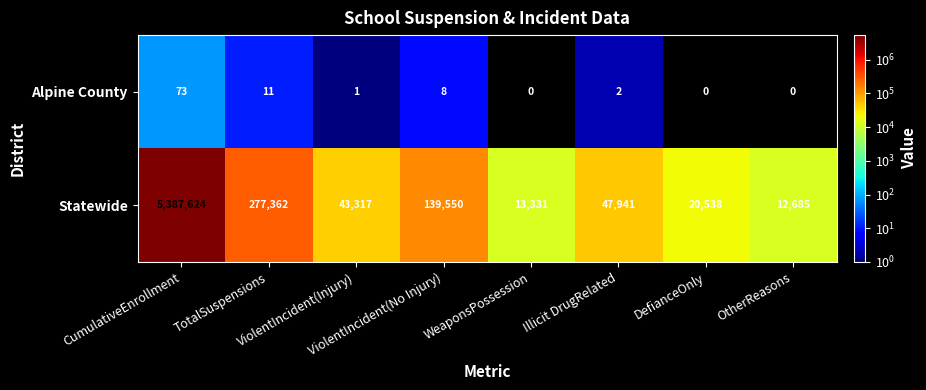

How many values in the Statewide series are below 47941?

4